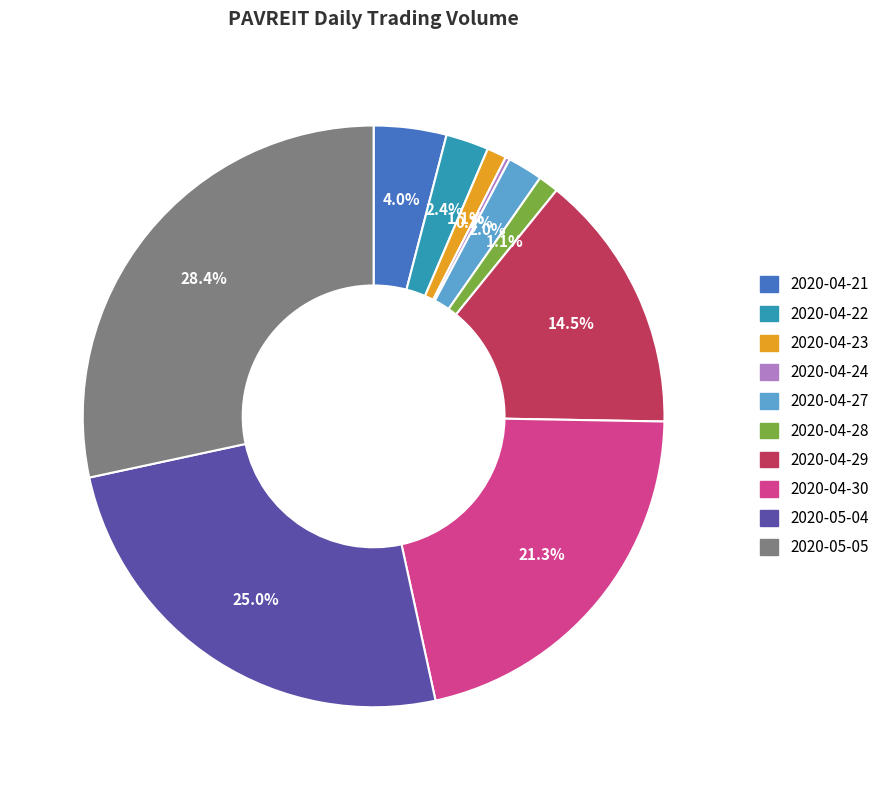

Combined, what portion of the pie is 2020-04-21 and 2020-04-29?

18.5%